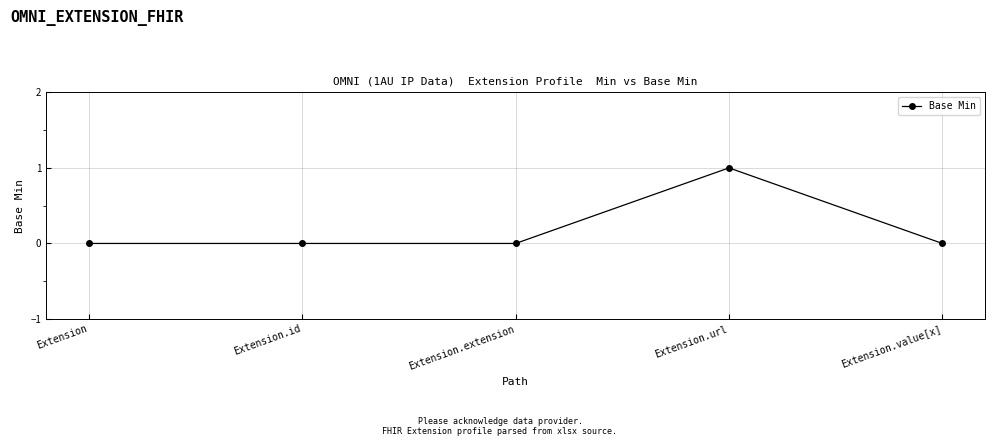

Reading right to left, transcribe all the data shown in this chart.

0	1	0	0	0